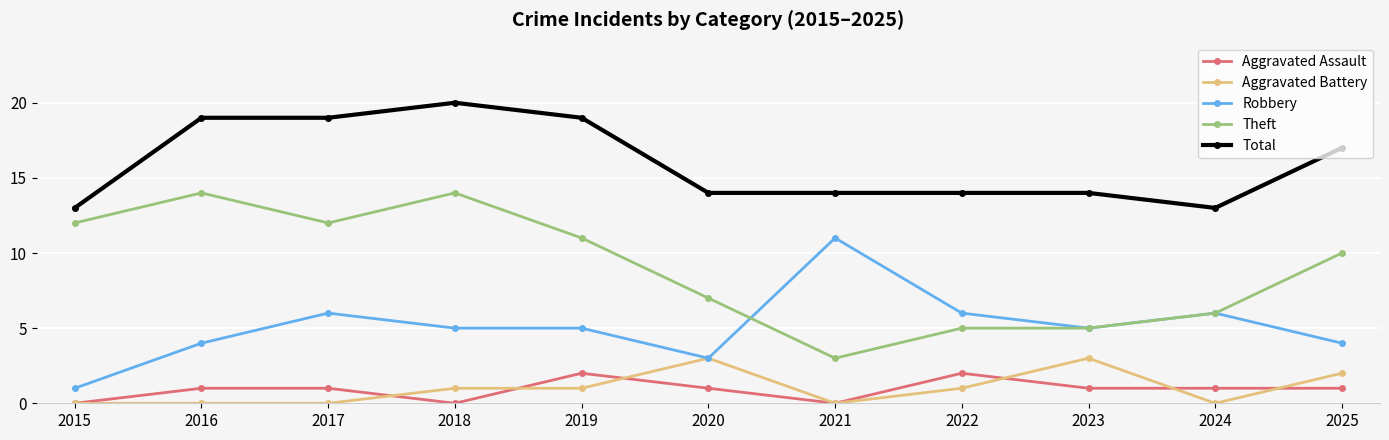

True or false: Robbery and Total intersect in this chart.

False